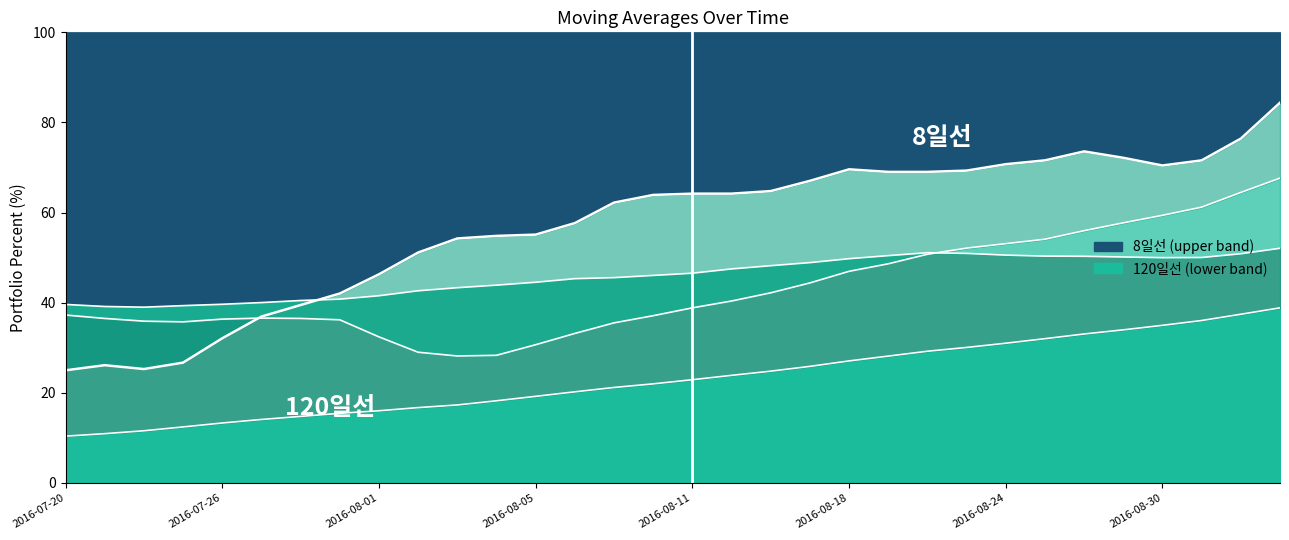

The 8일선 series shows 39.5 at 2016-07-28. True or false?

True